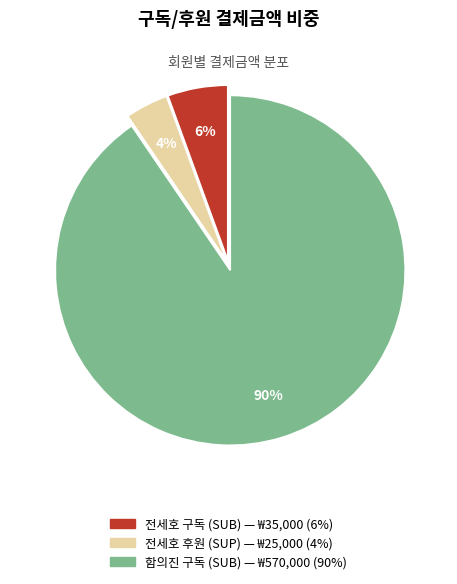

Does any single category account for the majority?

Yes